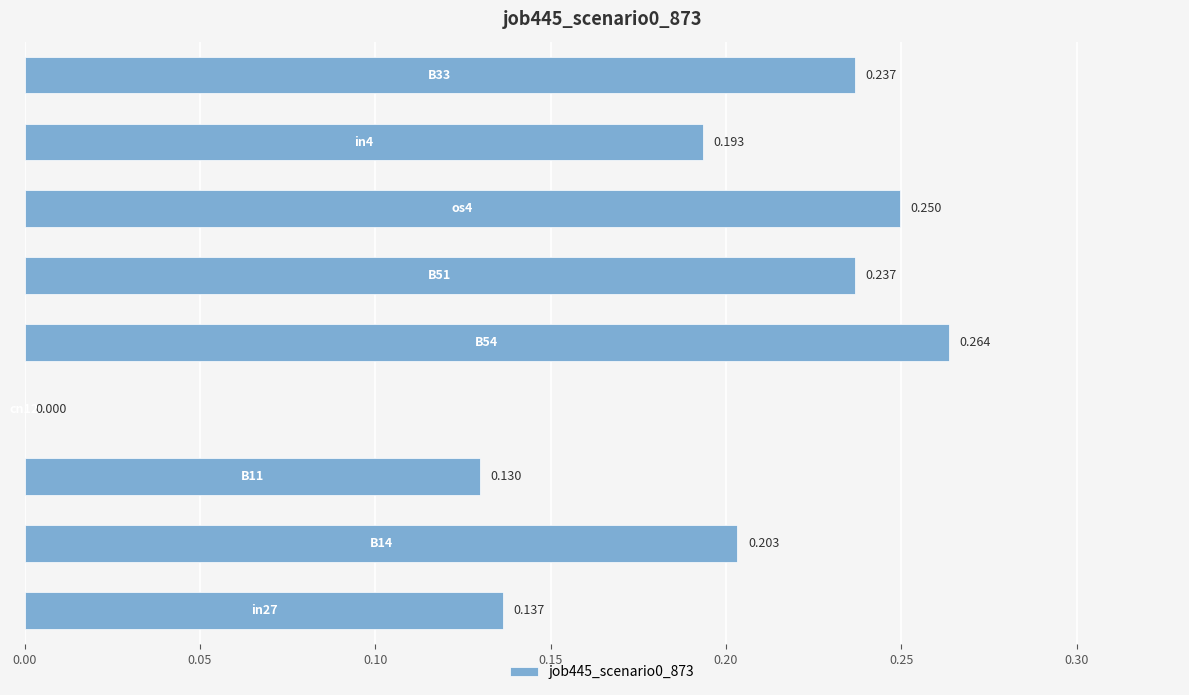

What is the sum of all values?

1.7